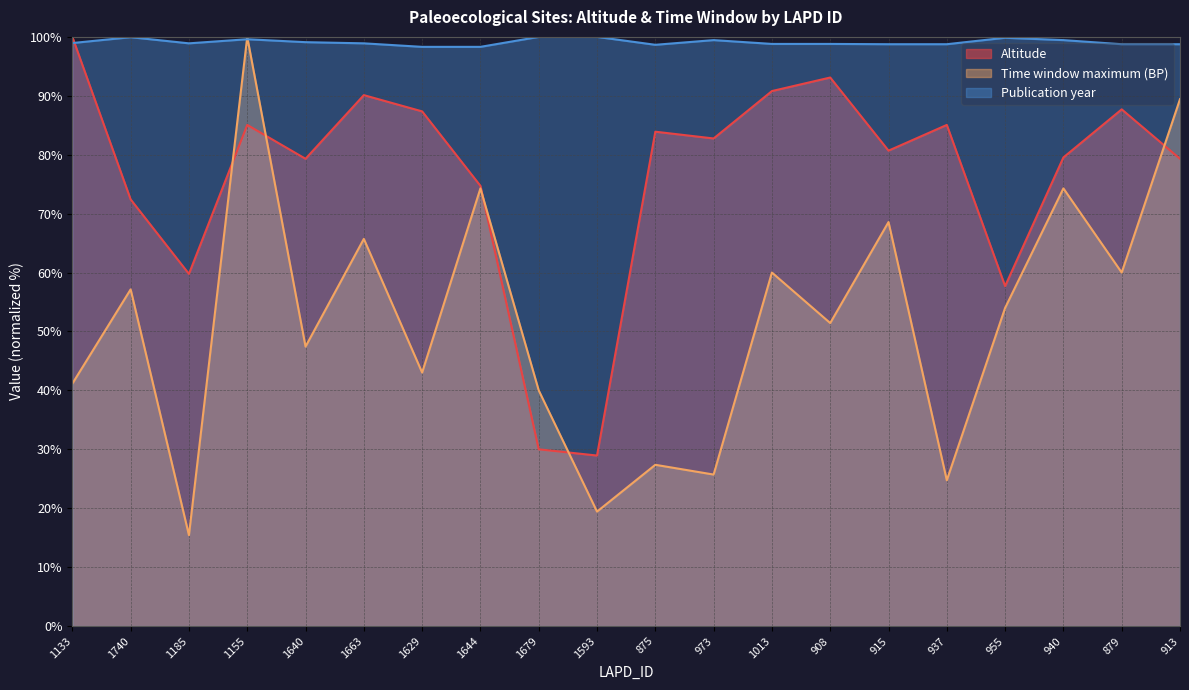

True or false: Time window maximum (BP) has a value of 20.1 at 1185.

False